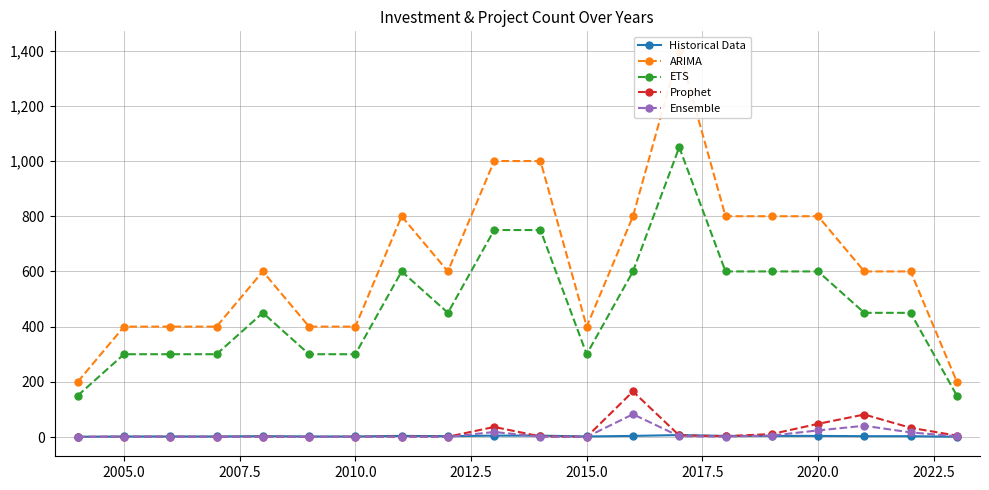

What is the maximum value shown in the chart?

1400.0